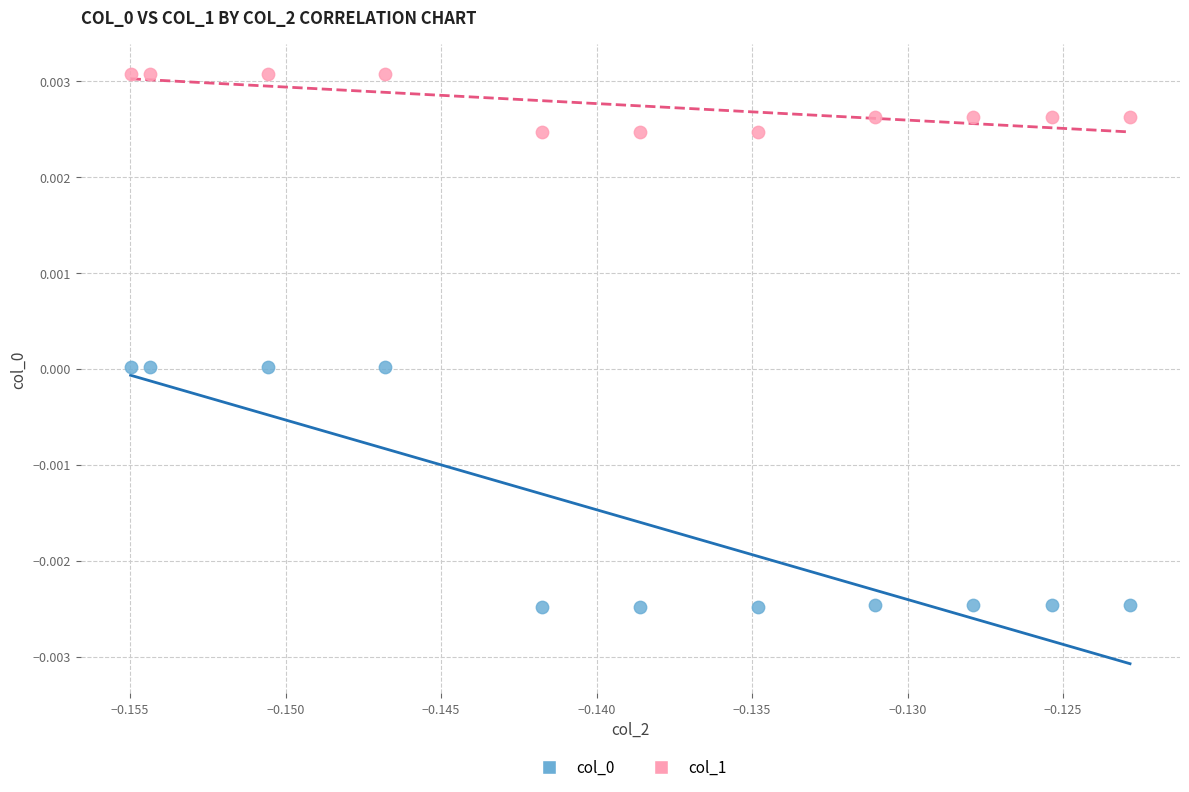

Which series contains the highest Y value?

col_1